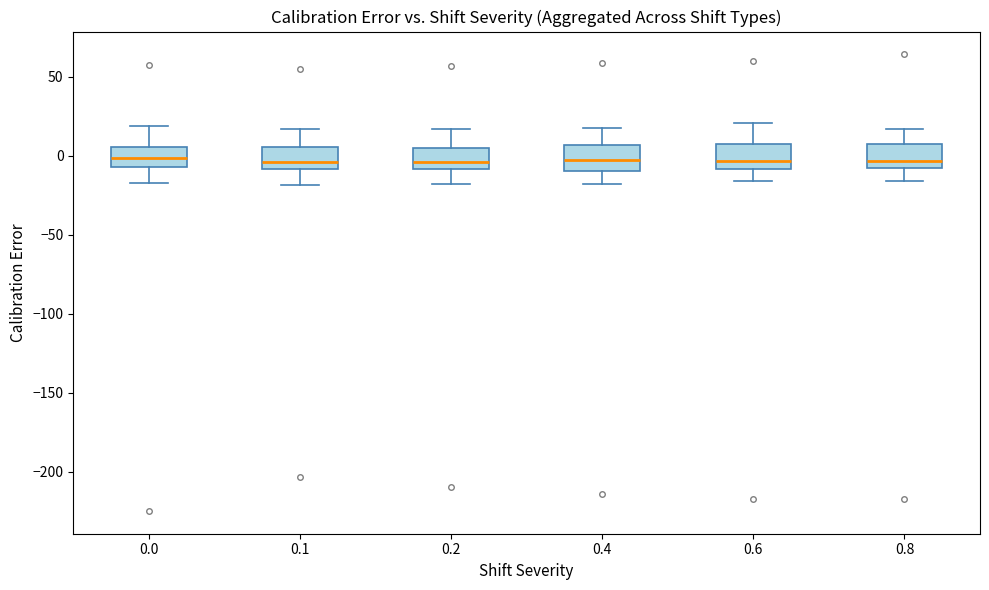

Where does the median line of the box at x = 0.0 sit on the y-axis? The values are not printed on the chart, so give them approximately, as read against the axis.

0